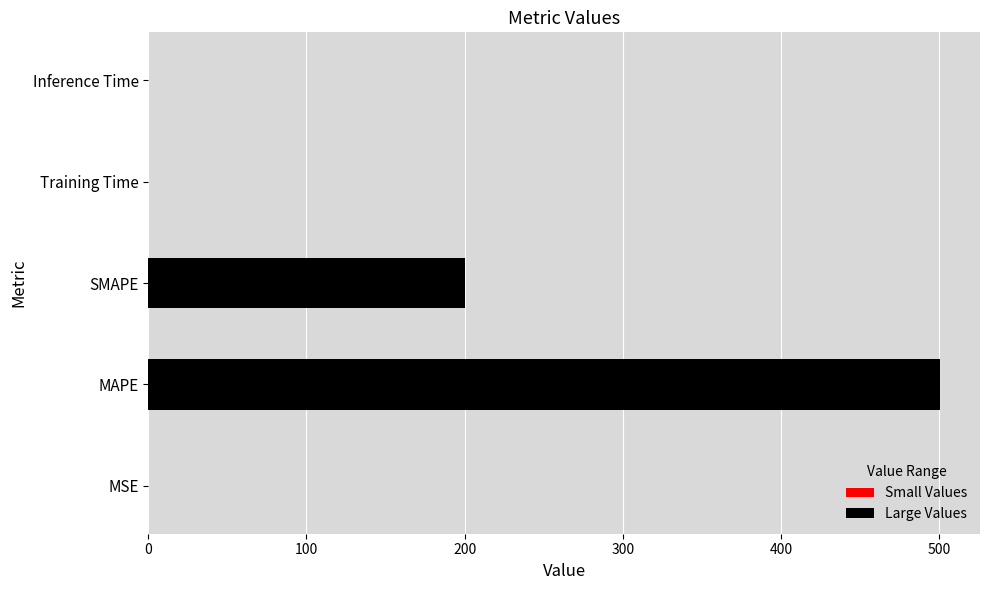

What value does the data have at SMAPE?

200.0